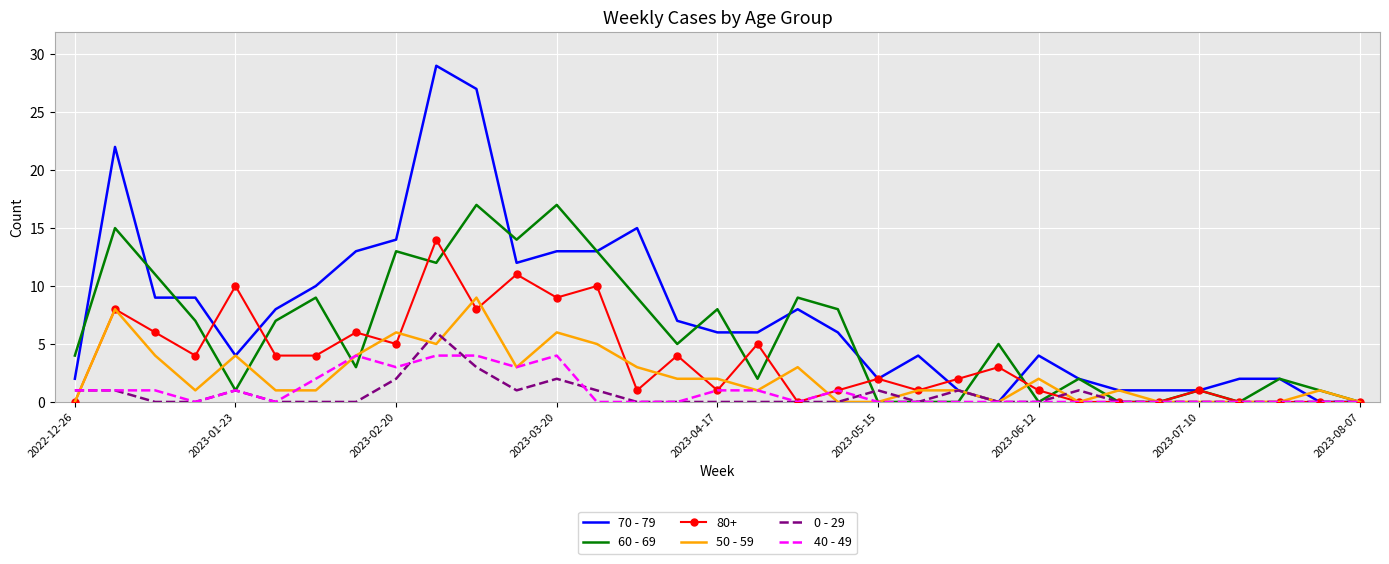

Which series has the largest range (max minus min)?

70 - 79